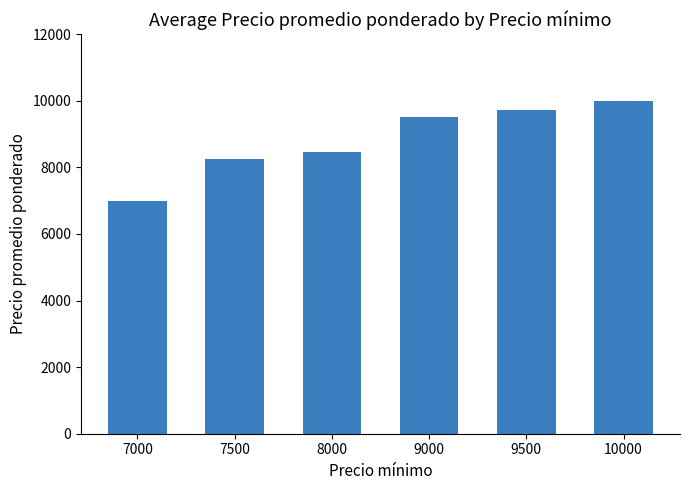

List the labels in order of value, smallest first.

7000, 7500, 8000, 9000, 9500, 10000